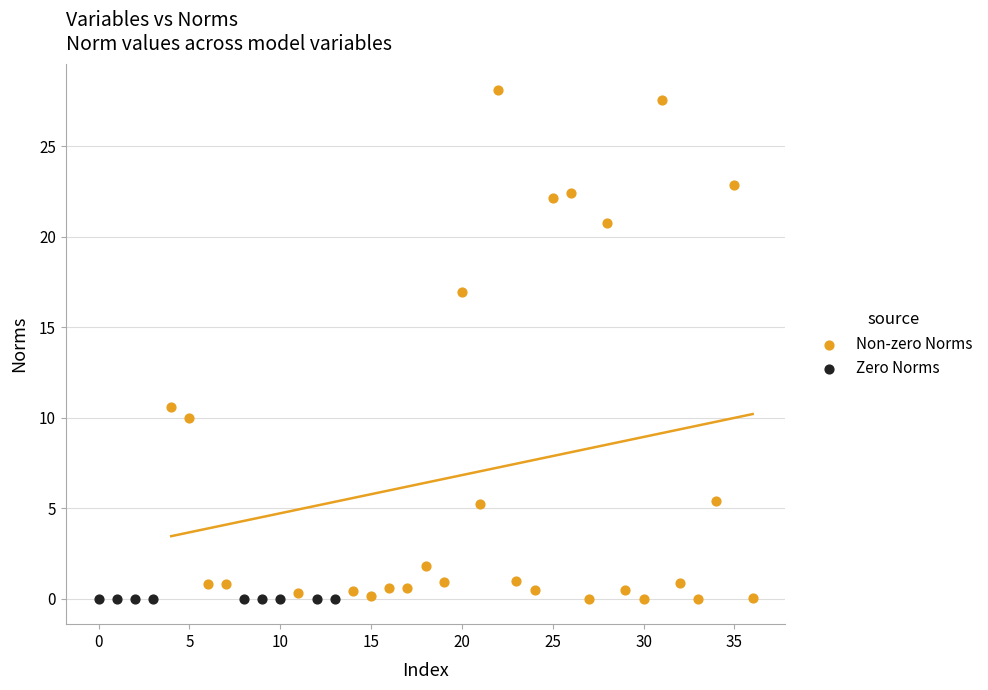

Which series reaches the maximum Y coordinate?

Non-zero Norms